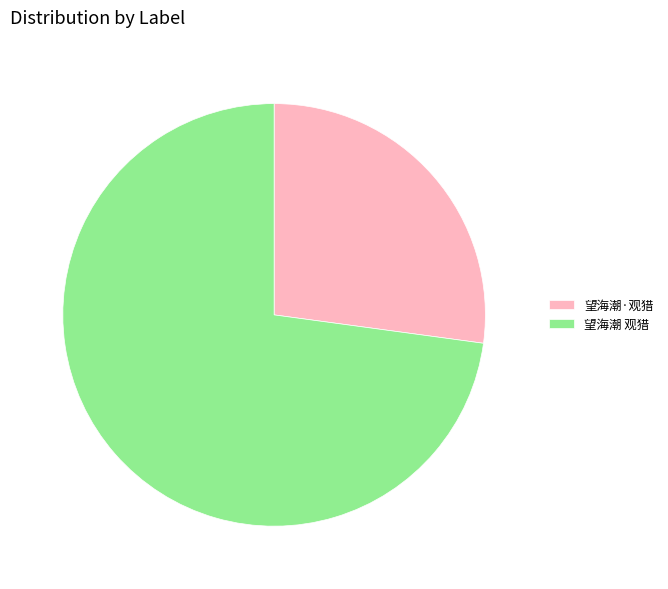

Which category has the smallest portion of the pie?

望海潮·观猎